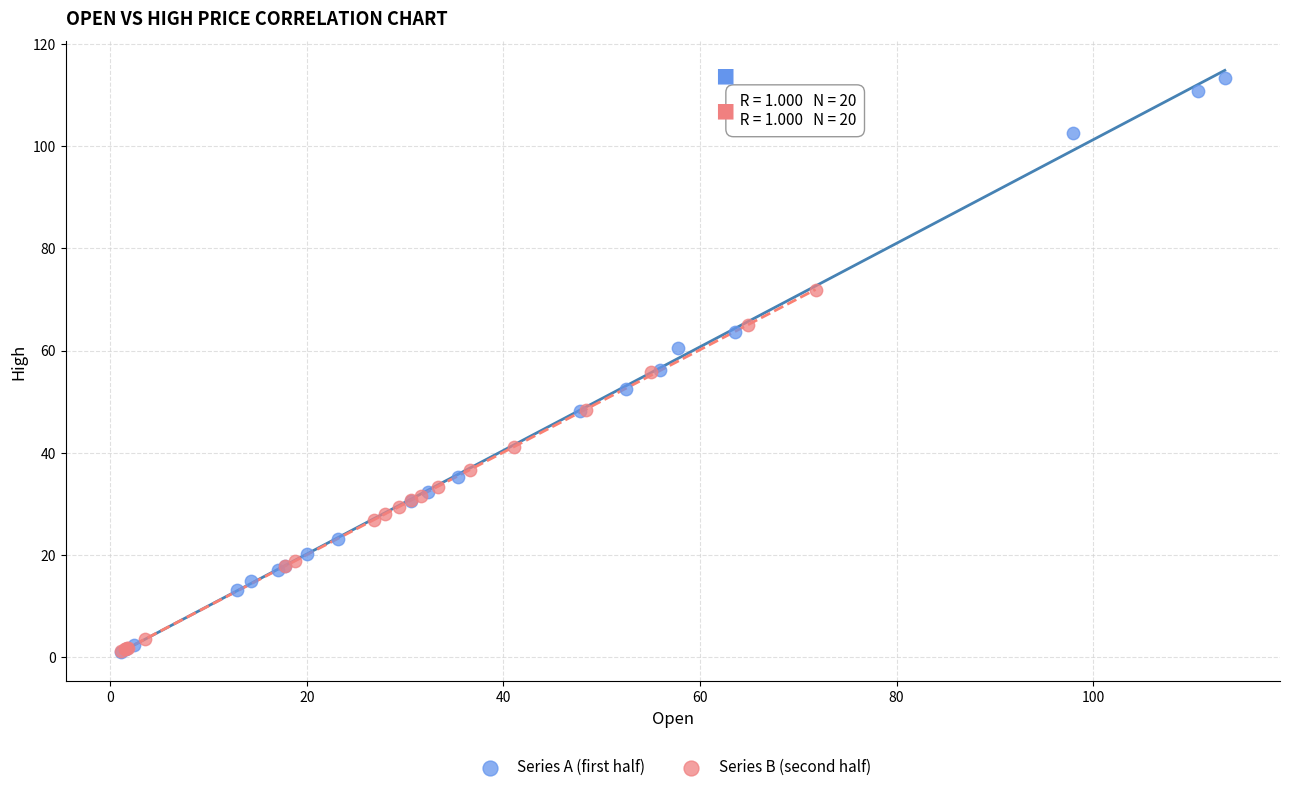

Which series has the largest Y range (max minus min)?

Series A (first half)